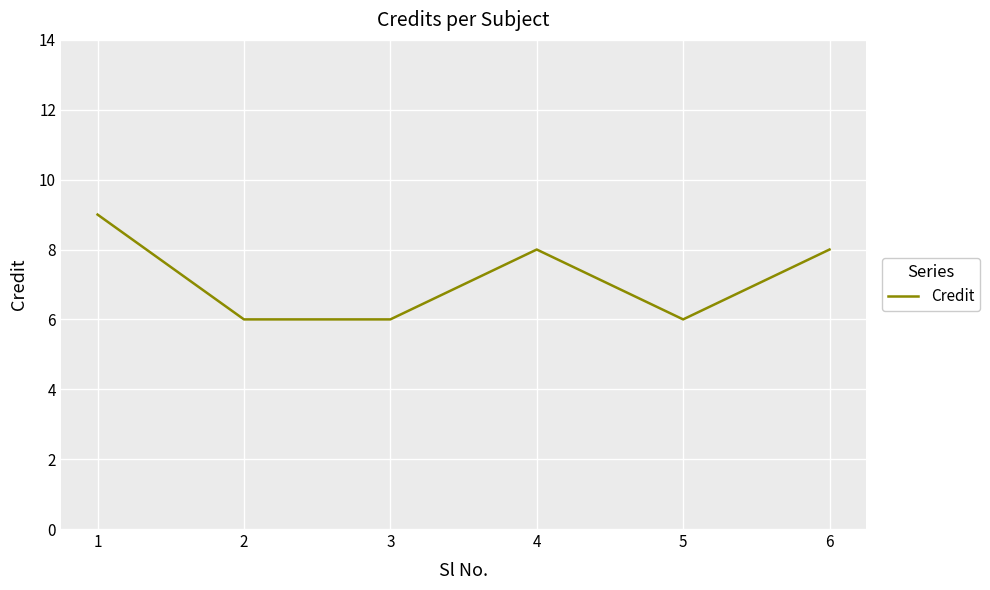

Where is the first local maximum?

4